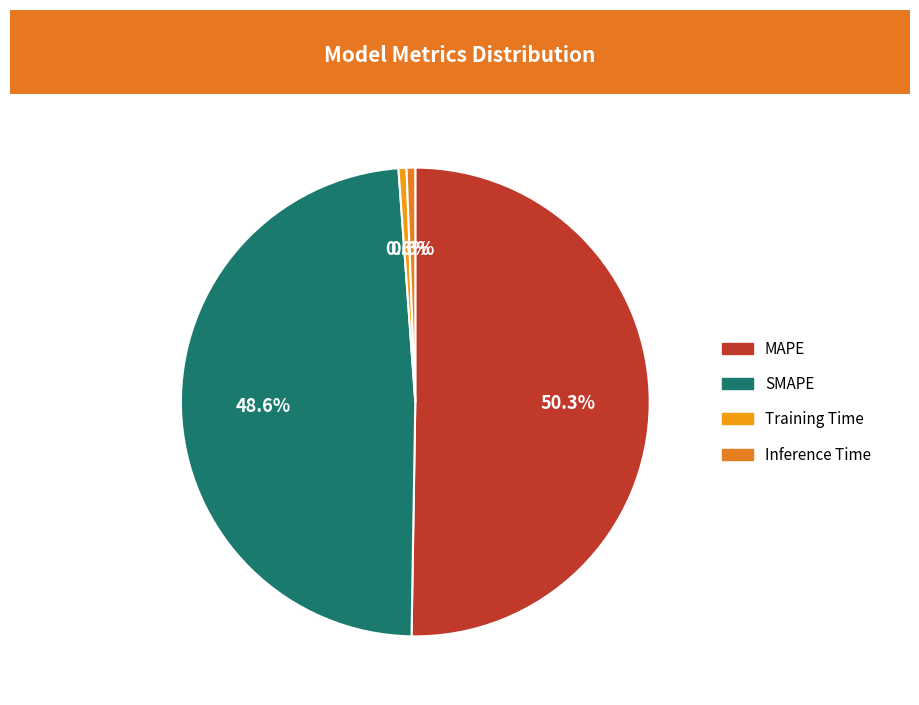

To the nearest percent, what is the difference between the largest and smallest slice percentages?

50%